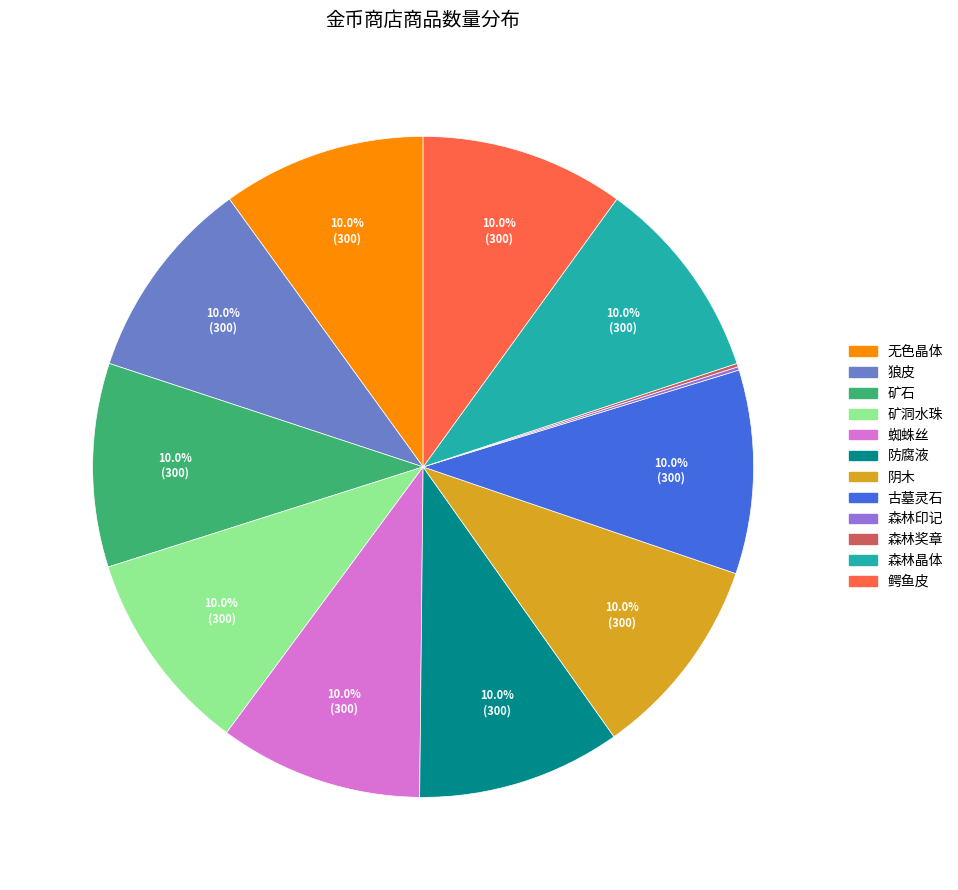

Approximately how many times larger is the value at 矿石 compared to 阴木?

1.0